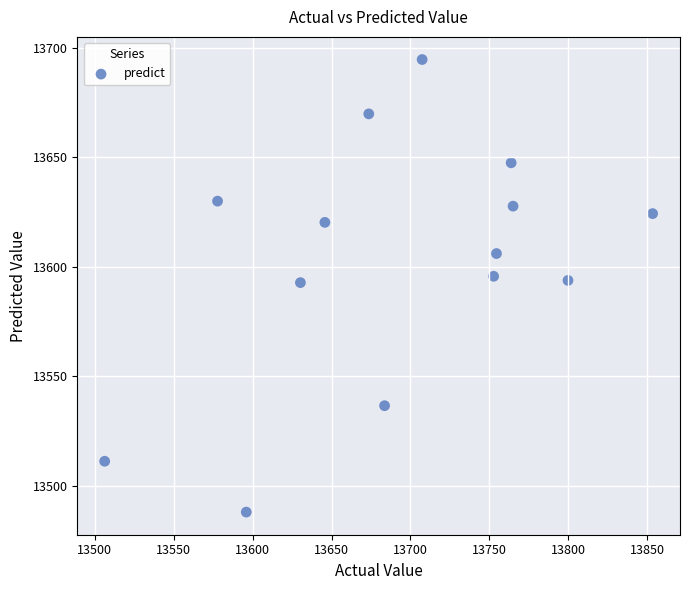

What is the range of Y values (max minus min)?

206.7